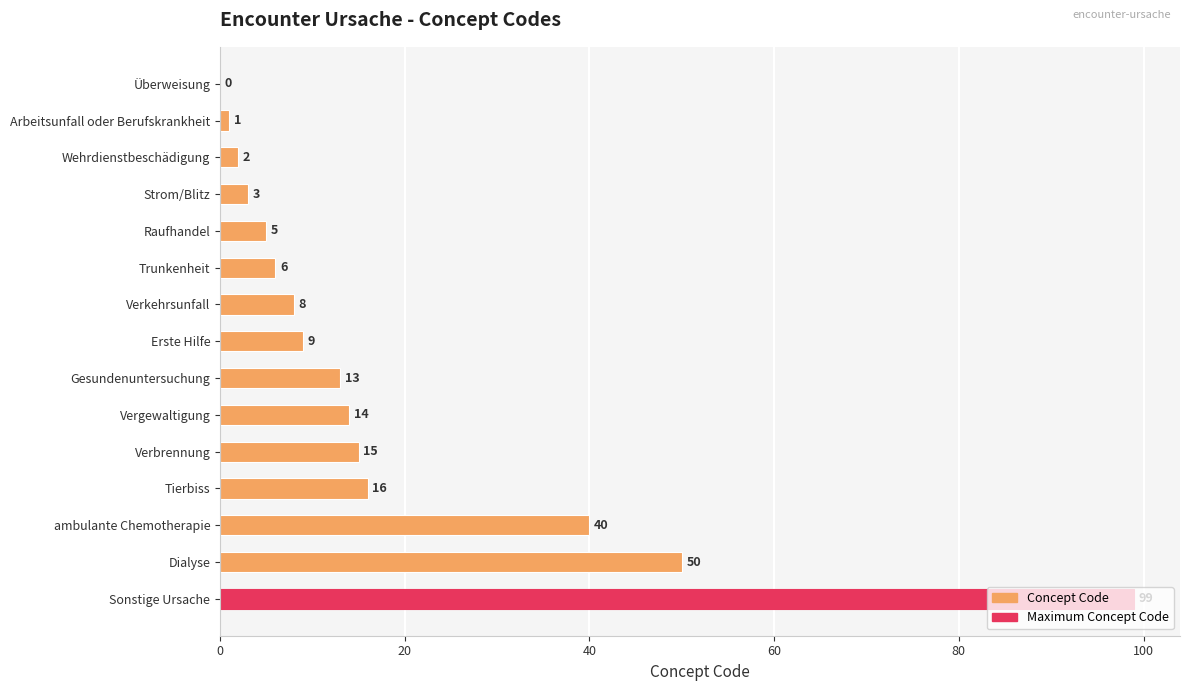

Count the number of categories in the chart.

15